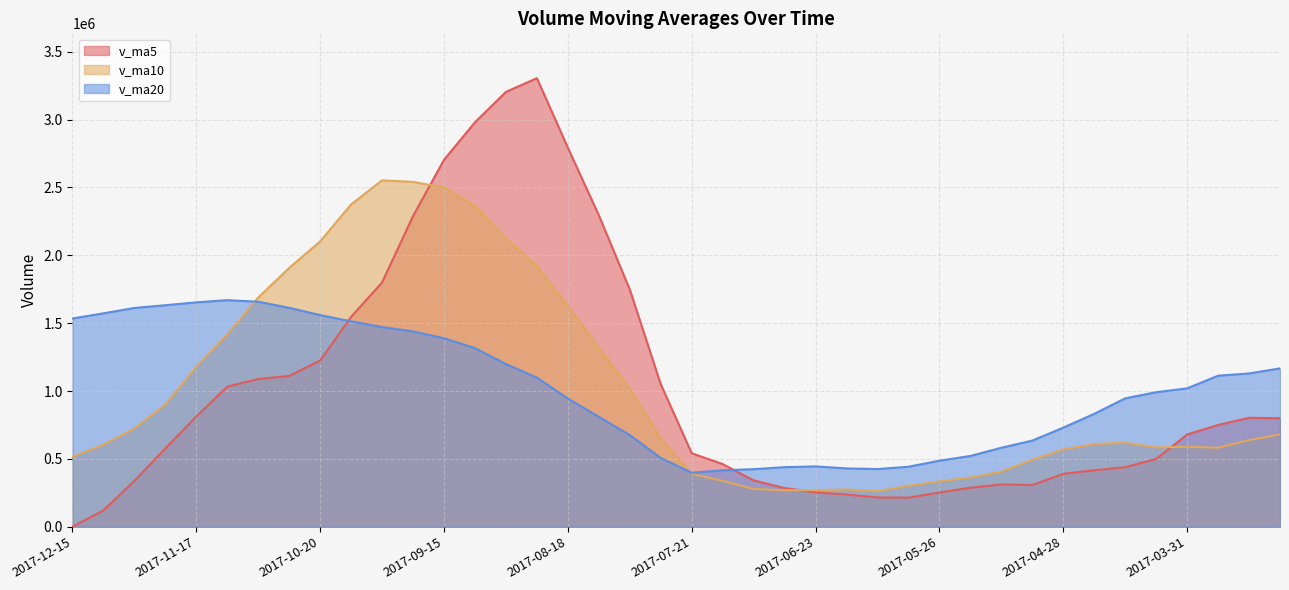

How many categories are shown in the chart?

40